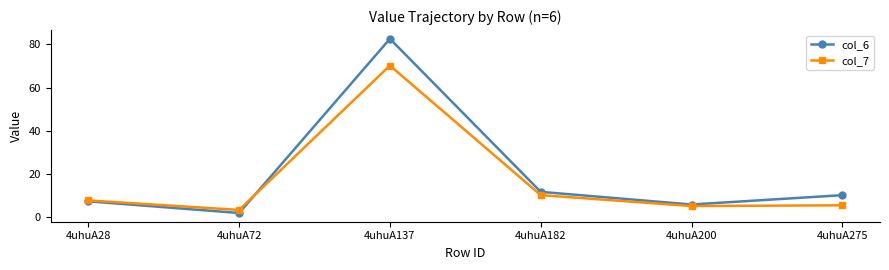

True or false: col_7 has more than 2 interior local peaks.

False